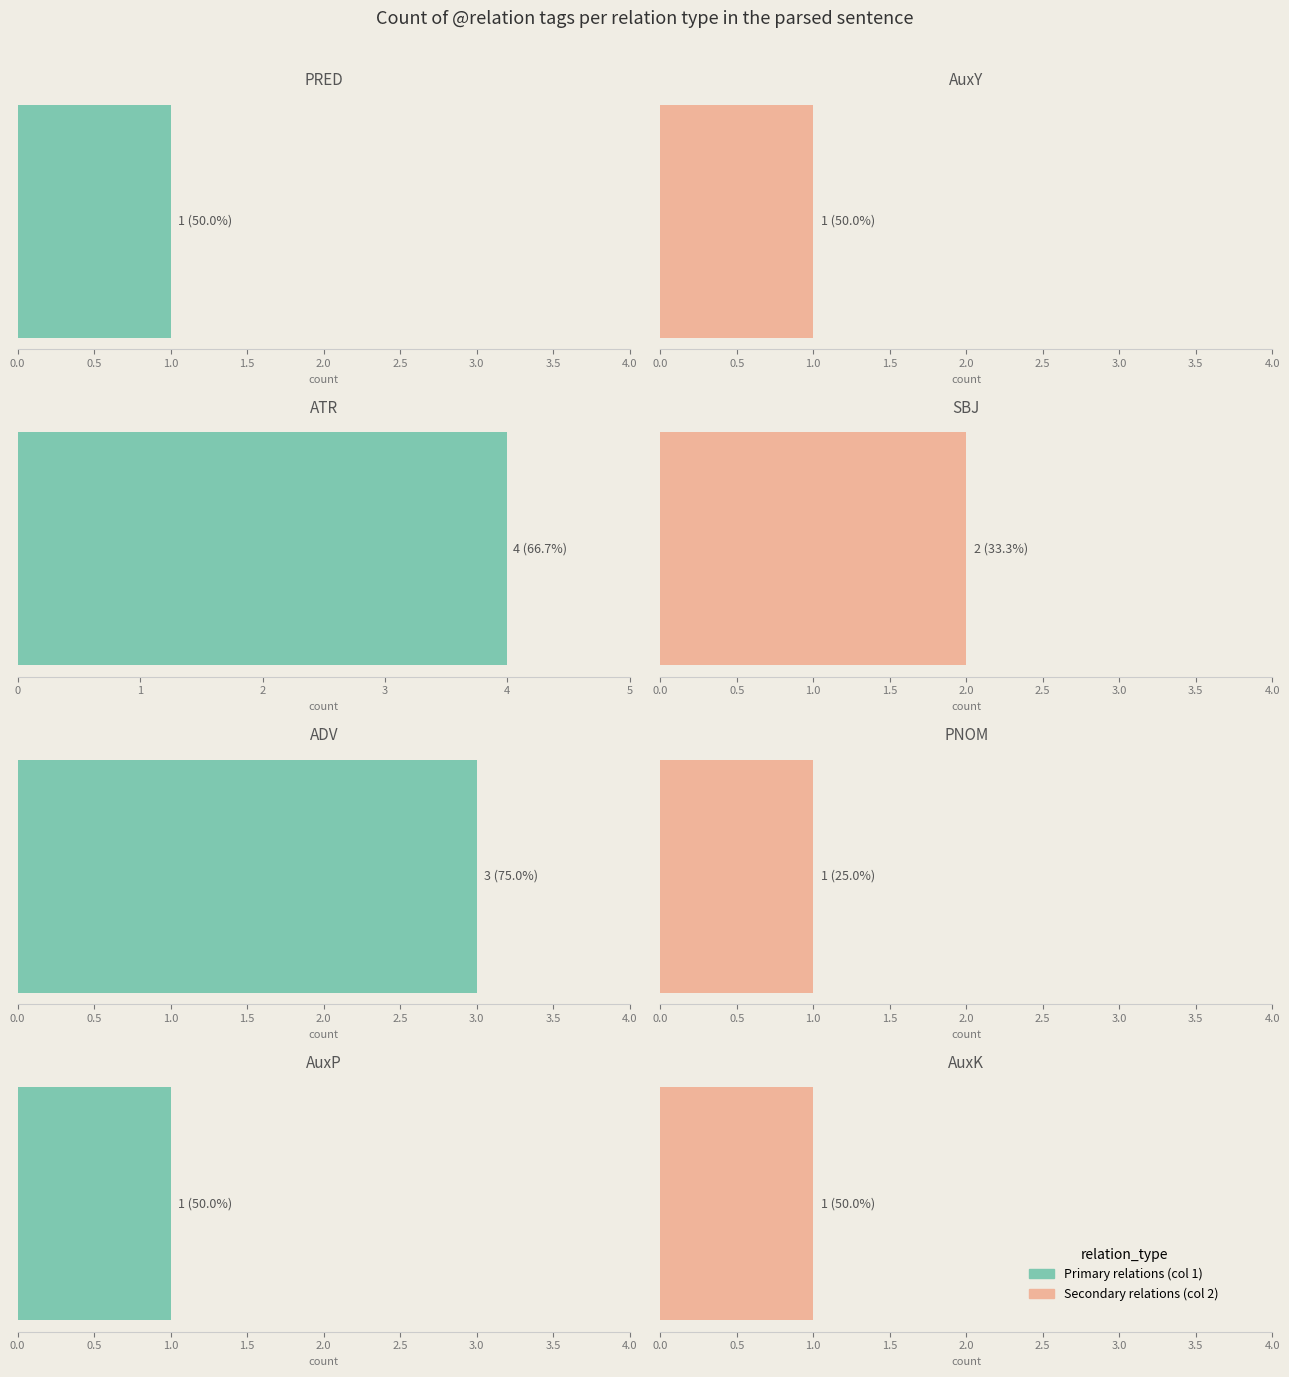

What is the difference between the second highest and second lowest values?

2